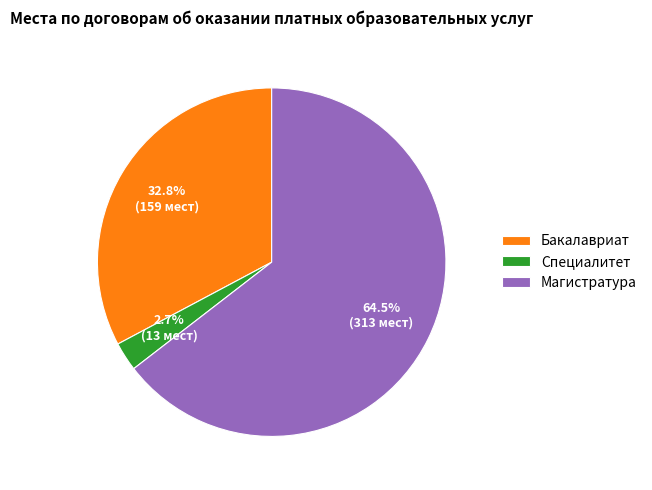

Do Специалитет and Бакалавриат together represent more than half of the pie?

No